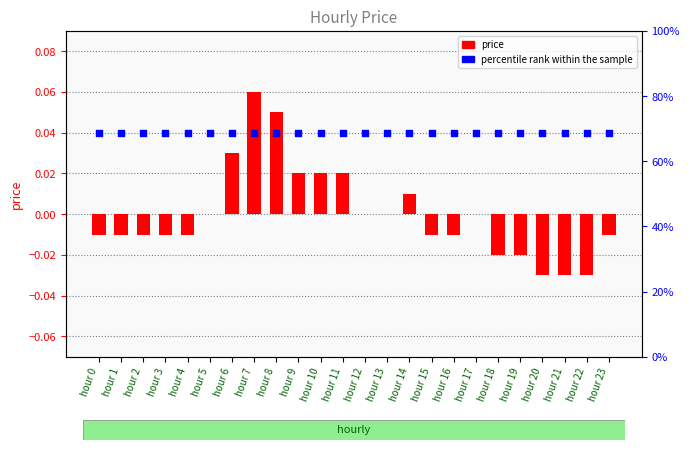

Is the value of price at hour 17 greater than the value of percentile rank within the sample at hour 21?

No